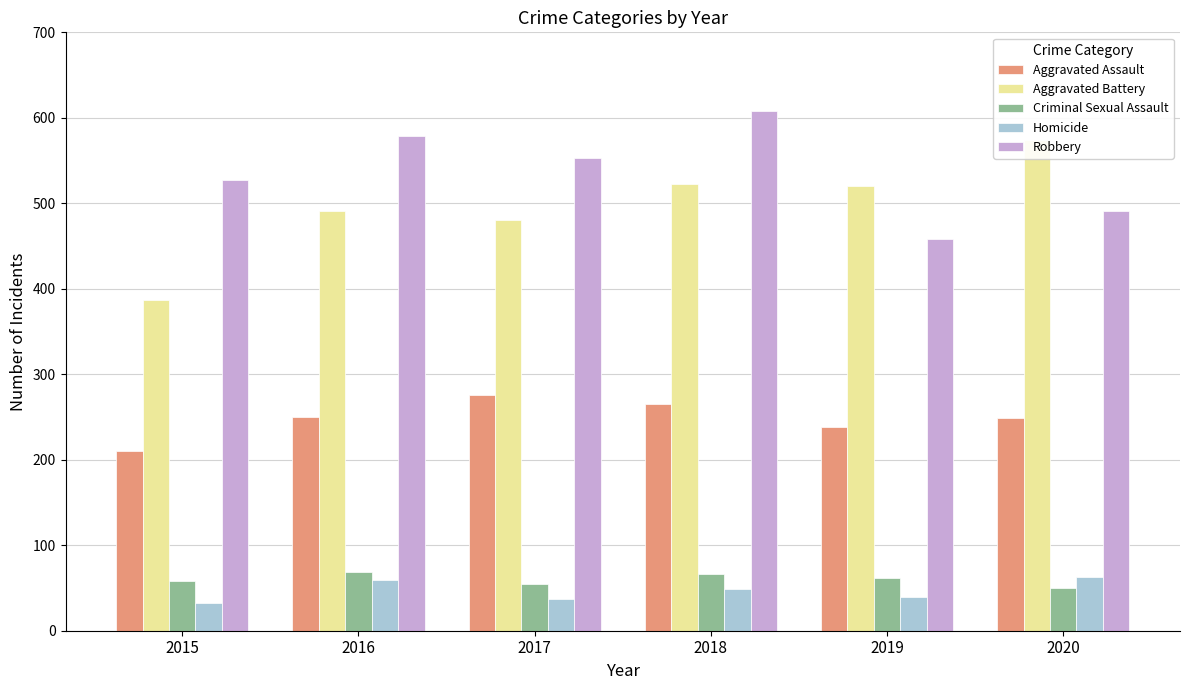

The value of Aggravated Assault at 2020 is 55. True or false?

False